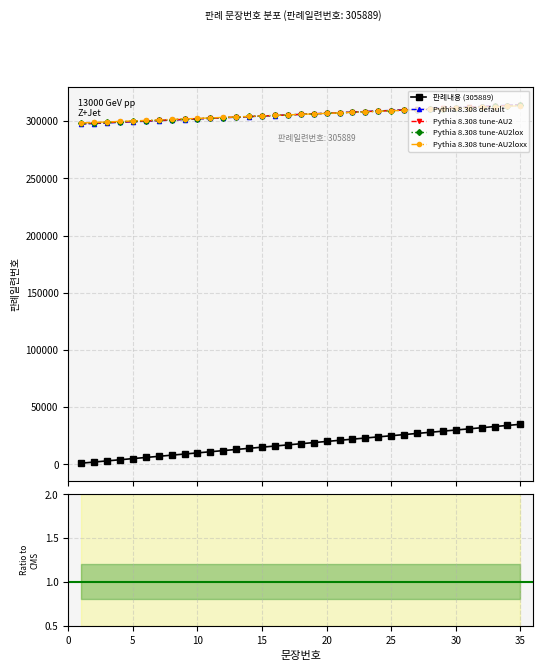

What is the maximum value shown in the chart?

314389.0